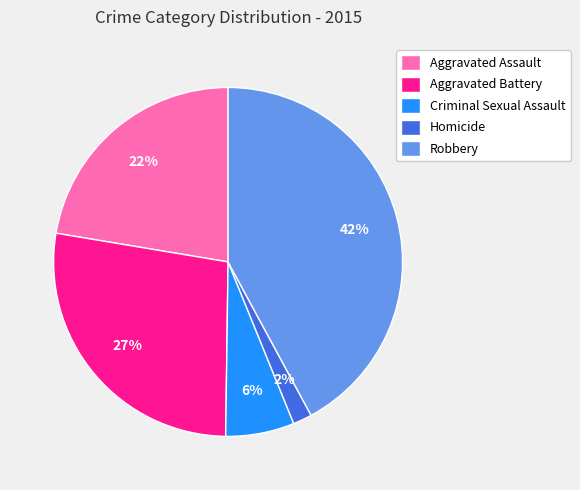

Is it true that Criminal Sexual Assault is 1% of the pie?

False